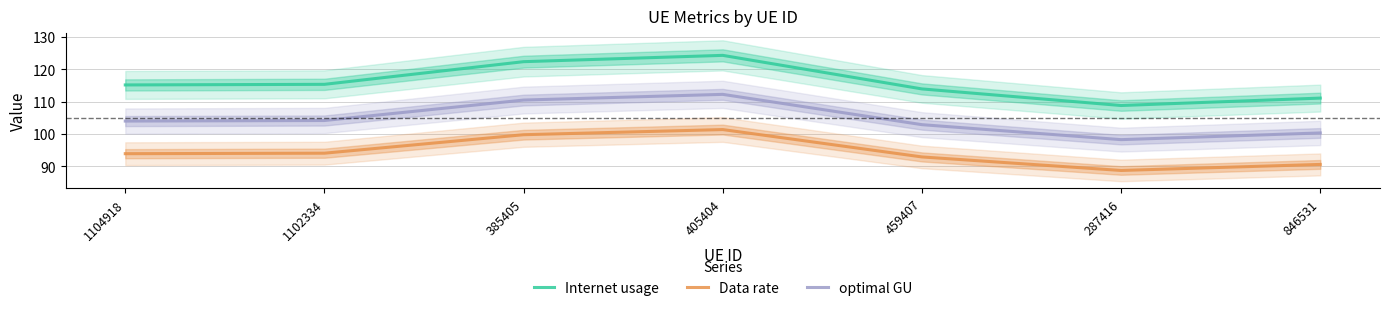

Count the number of categories in the chart.

7